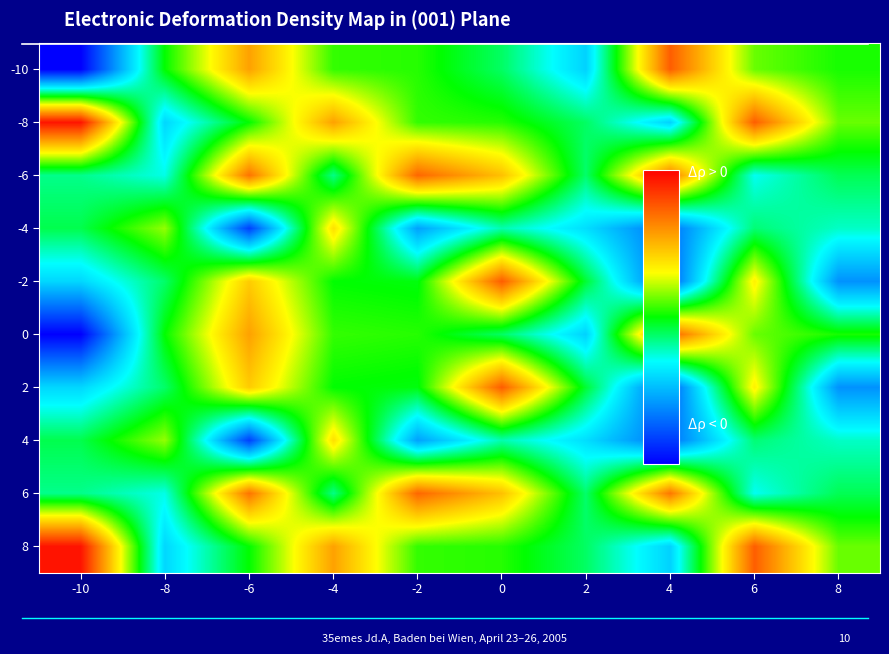

Reading left to right, list all the values displayed in this chart.

-10: -10=-8.8	-8=0.0	-6=4.9	-4=0.5	-2=0.4	0=-1.0	2=-3.7	4=6.5	6=1.1	8=0.2
-8: -10=8.3	-8=-3.6	-6=0.0	-4=4.9	-2=0.5	0=0.4	2=-1.0	4=-3.7	6=6.5	8=1.1
-6: -10=-1.4	-8=-2.4	-6=6.0	-4=-1.4	-2=6.3	0=4.1	2=-1.1	4=5.9	6=-2.5	8=-0.9
-4: -10=-0.8	-8=1.5	-6=-7.2	-4=3.4	-2=-4.9	0=-1.8	2=-3.4	4=-6.1	6=-1.2	8=-2.1
-2: -10=-3.6	-8=-1.1	-6=3.9	-4=0.0	-2=-0.1	0=6.6	2=-0.5	4=-6.6	6=3.0	8=-5.3
0: -10=-8.8	-8=0.0	-6=4.9	-4=0.5	-2=0.4	0=-1.0	2=-3.7	4=6.5	6=1.1	8=0.2
2: -10=-3.6	-8=-1.1	-6=3.9	-4=0.0	-2=-0.1	0=6.6	2=-0.5	4=-6.6	6=3.0	8=-5.3
4: -10=-0.8	-8=1.5	-6=-7.2	-4=3.4	-2=-4.9	0=-1.8	2=-3.4	4=-6.1	6=-1.2	8=-2.1
6: -10=-1.4	-8=-2.4	-6=6.0	-4=-1.4	-2=6.3	0=4.1	2=-1.1	4=5.9	6=-2.5	8=-0.9
8: -10=8.3	-8=-3.6	-6=0.0	-4=4.9	-2=0.5	0=0.4	2=-1.0	4=-3.7	6=6.5	8=1.1